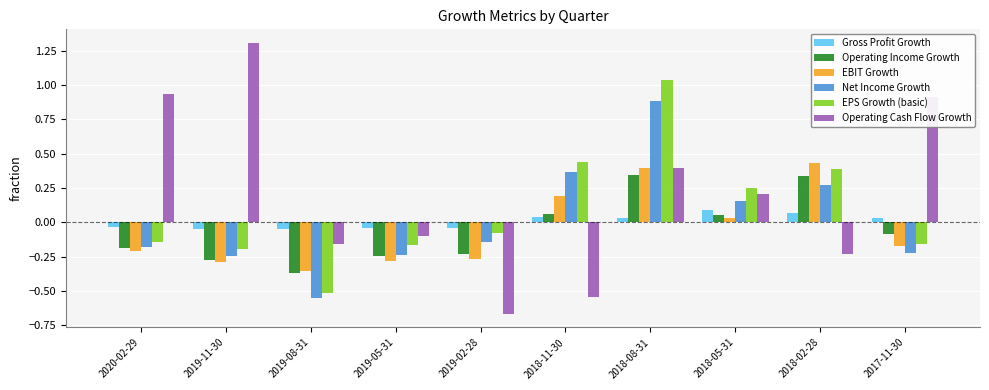

At which label does EBIT Growth first exceed 0?

2018-11-30